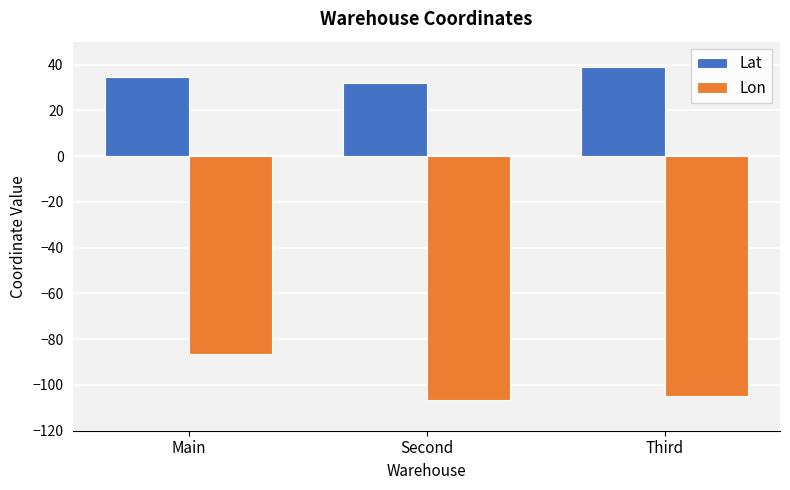

How many groups of bars are there?

3